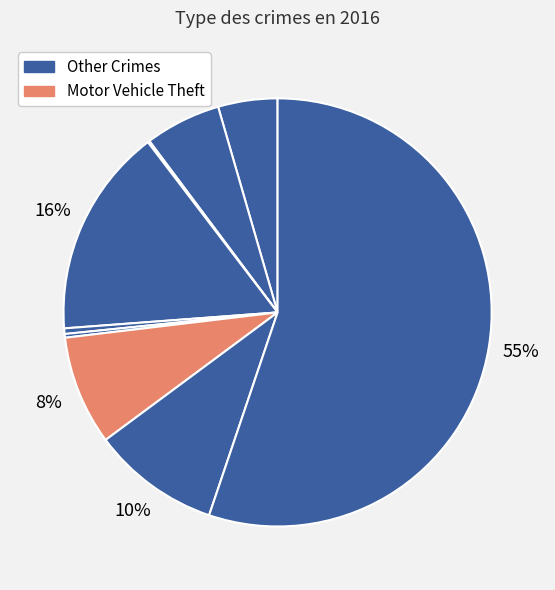

To the nearest percent, what is the average slice percentage?

11%